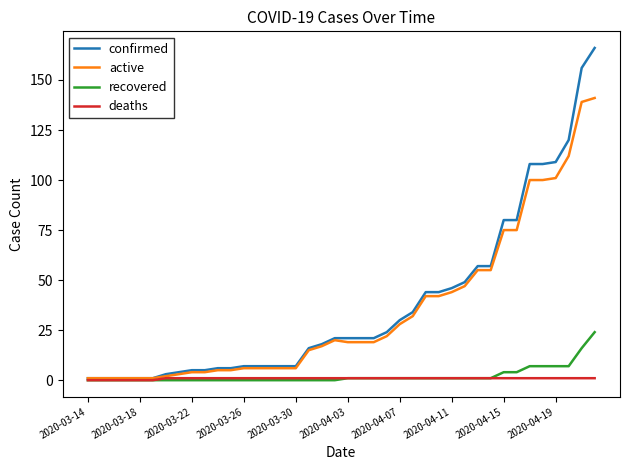

Which series has the largest range (max minus min)?

confirmed